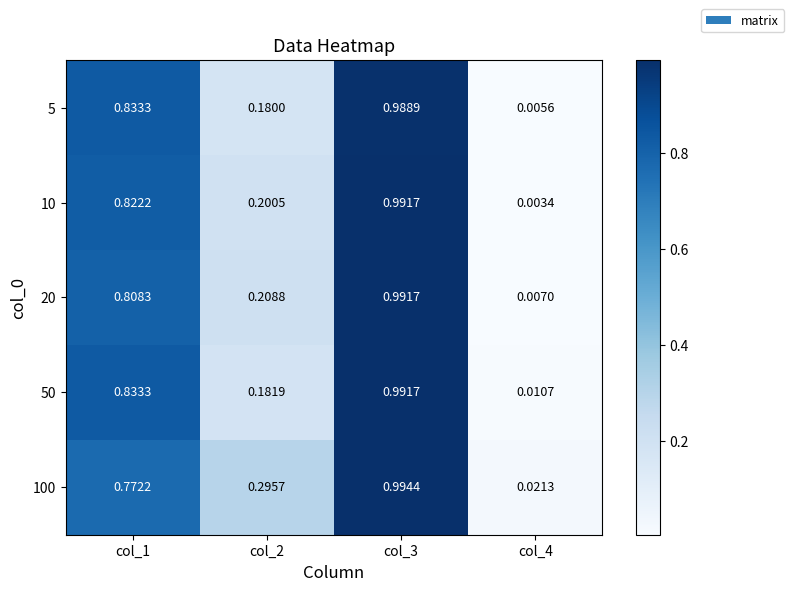

Is the value of 20 at col_4 greater than the value of 10 at col_1?

No